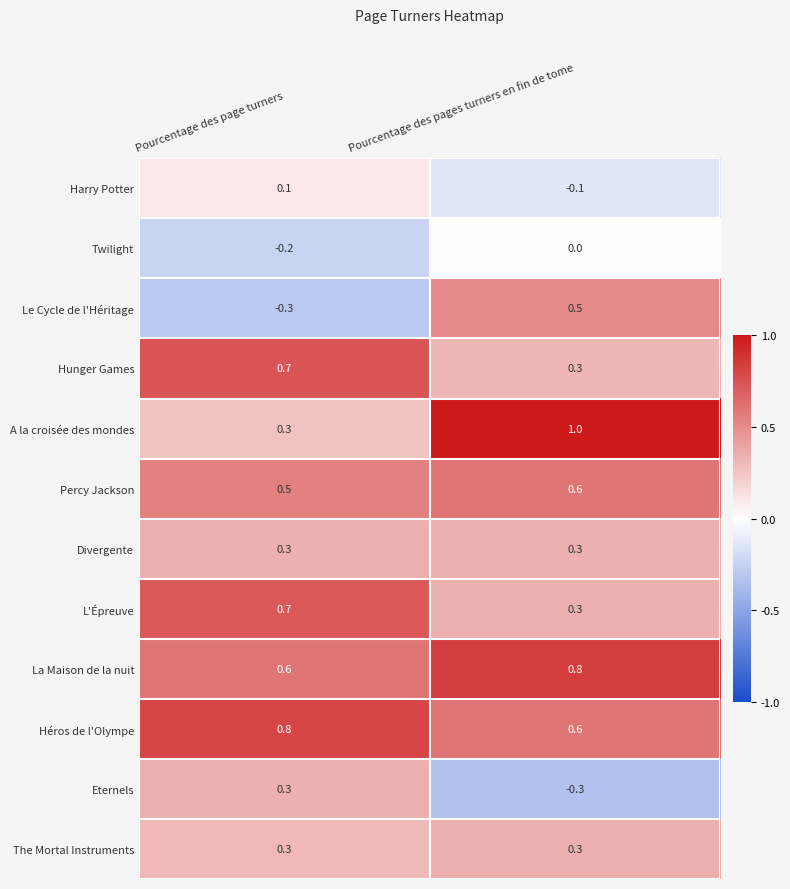

True or false: Eternels has a value of 0.3 at Pourcentage des page turners.

True